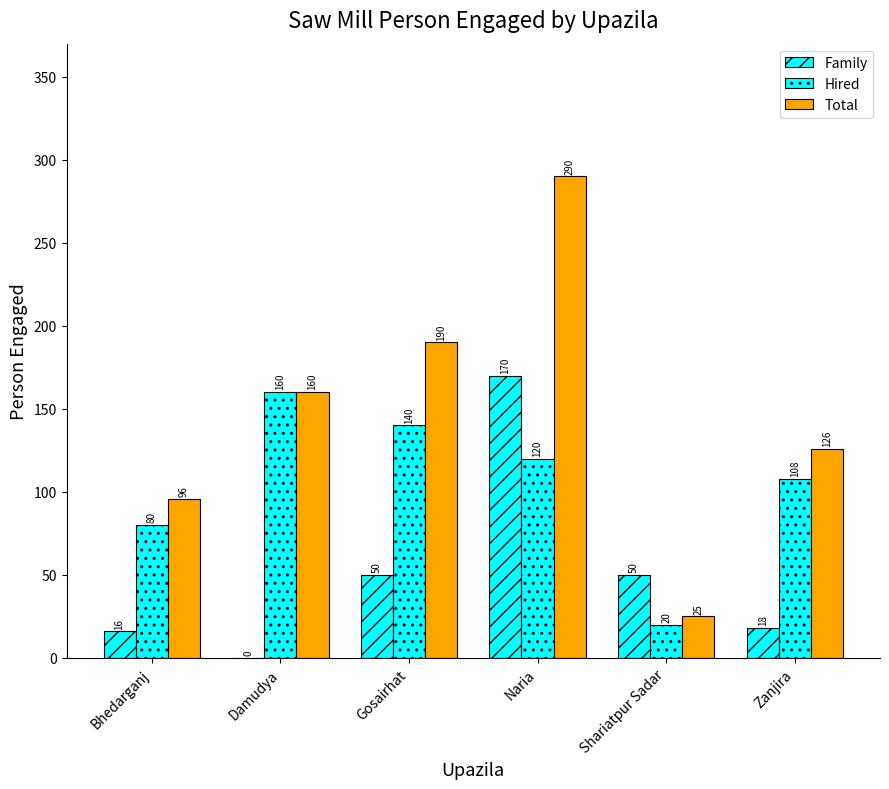

How many values in Family are above zero?

5